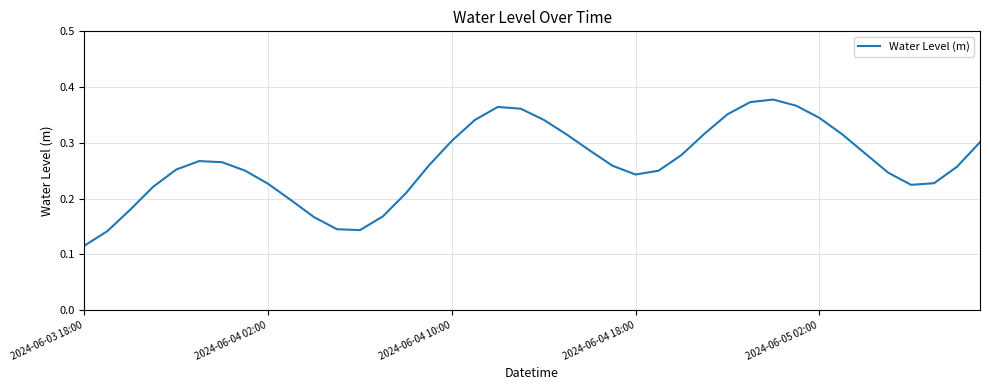

True or false: the data shows 0.1 at 2024-06-04 18:00.

False